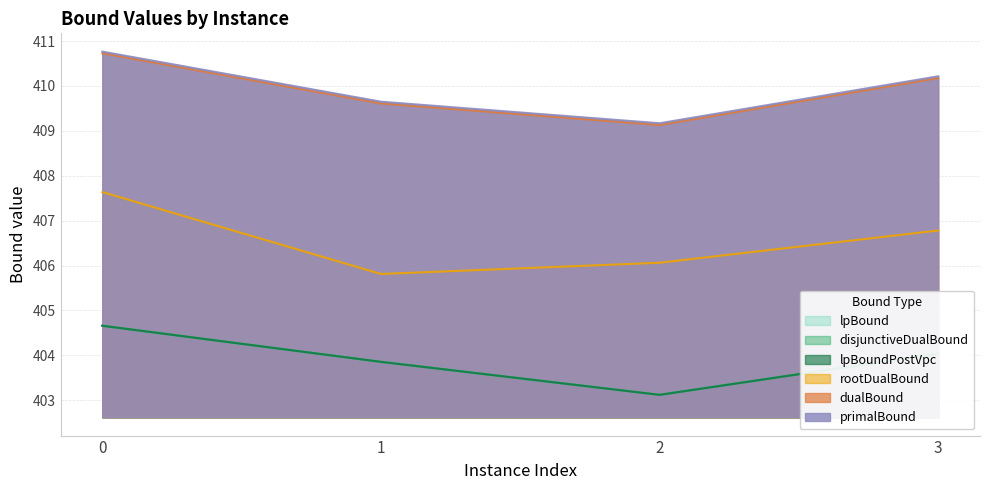

At which category does rootDualBound reach its first local valley?

1